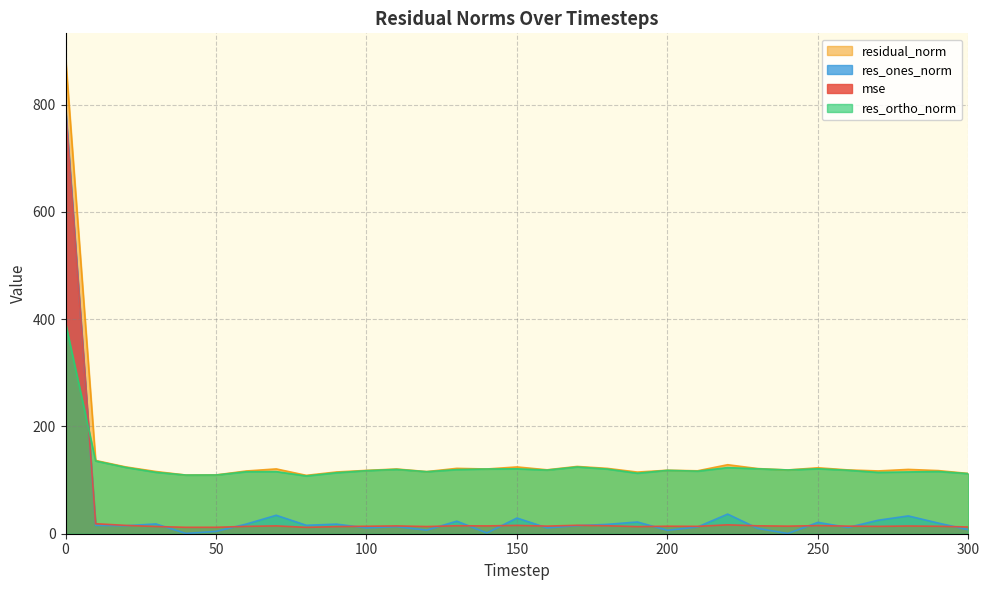

Which series has the widest spread of values?

res_ones_norm